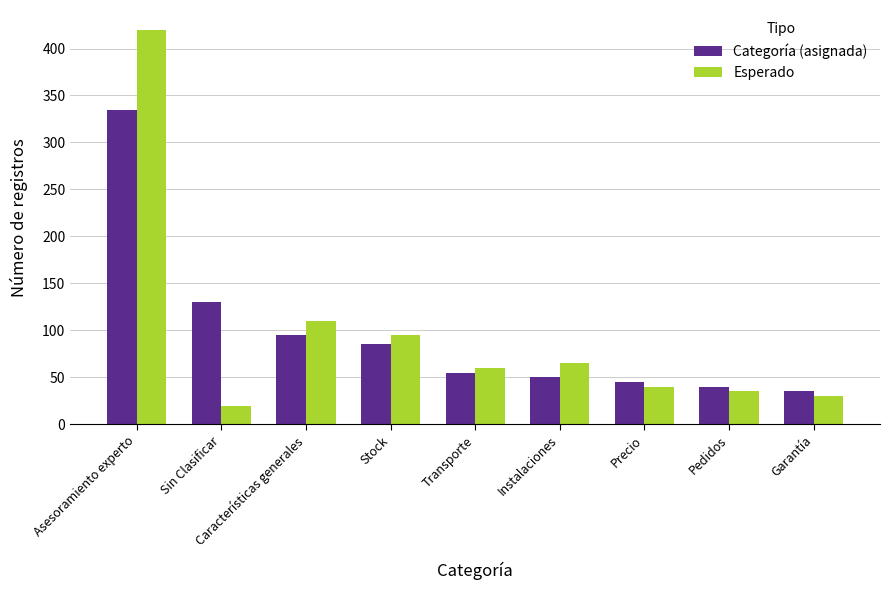

The Categoría (asignada) series shows 12 at Transporte. True or false?

False